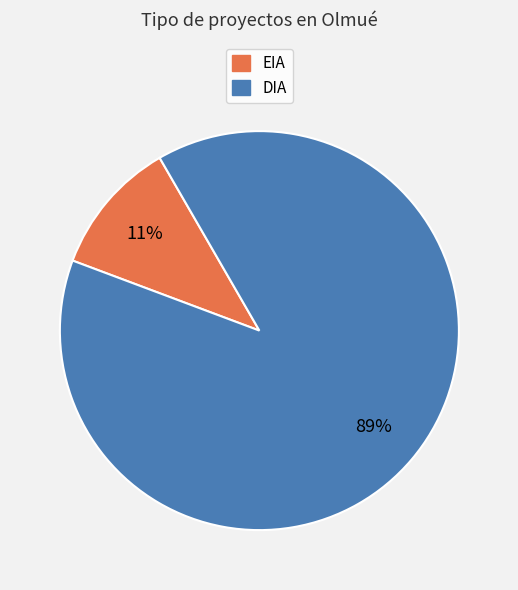

Does DIA represent more than half of the total?

Yes